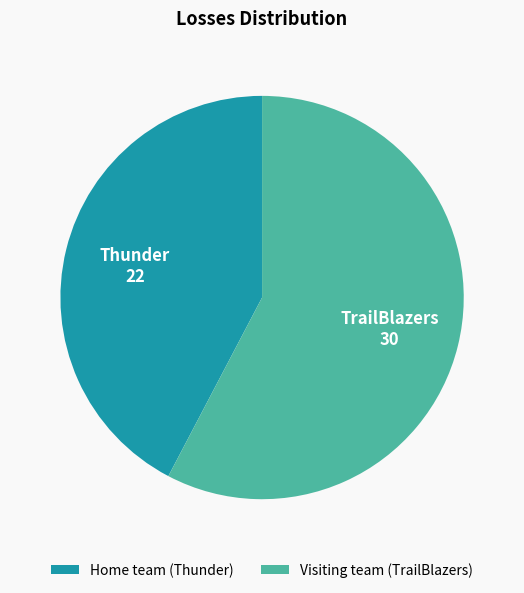

Which slice is the largest?

Visiting team (TrailBlazers)